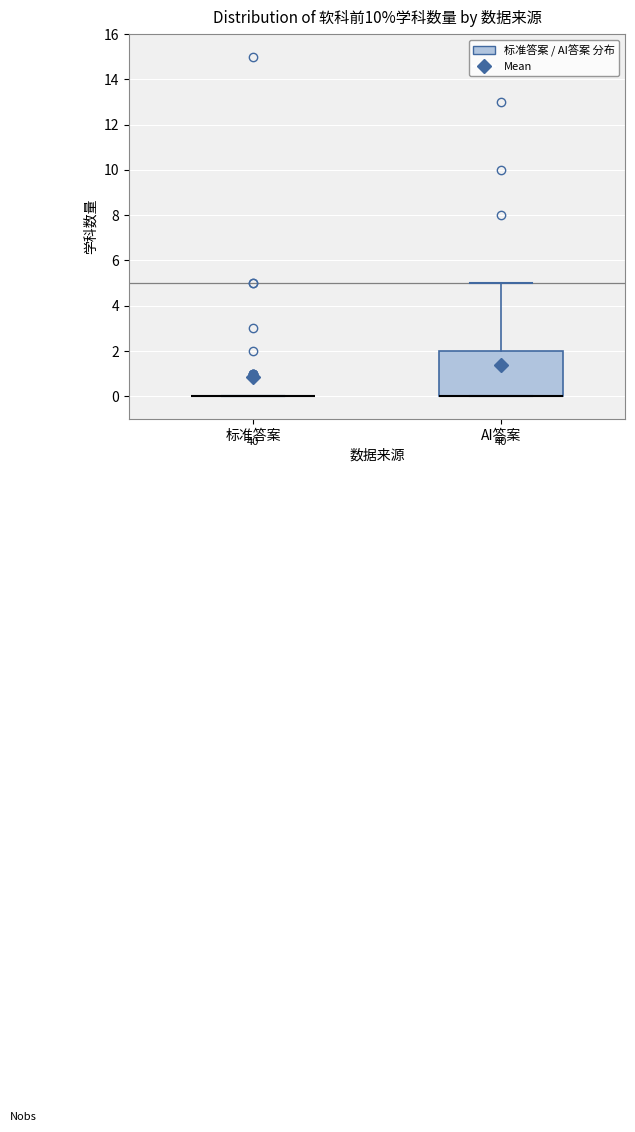

Where does the upper whisker of the box for AI答案 end on the y-axis? The values are not printed on the chart, so give them approximately, as read against the axis.

5